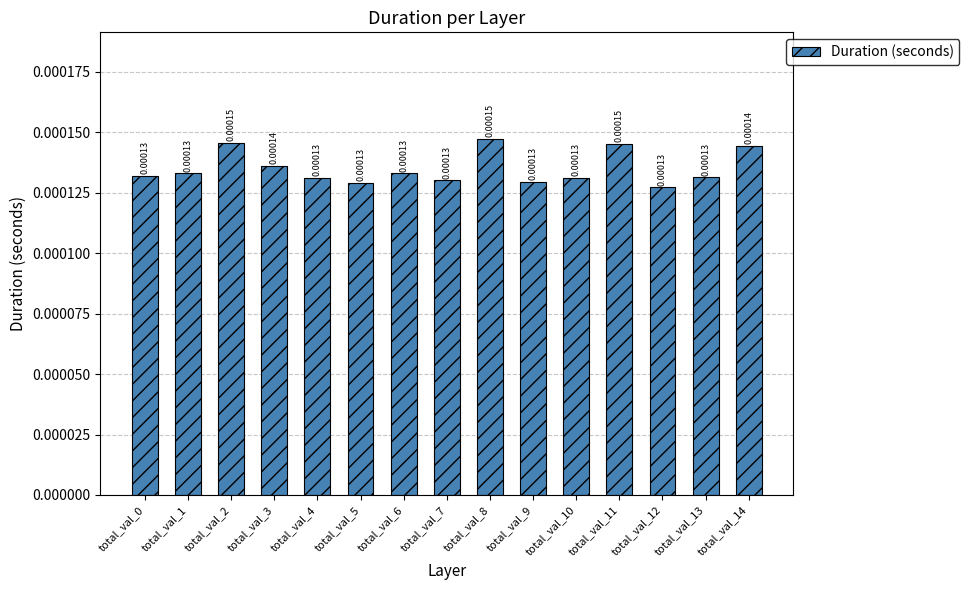

List the labels in order of value, largest first.

total_val_8, total_val_2, total_val_11, total_val_14, total_val_3, total_val_1, total_val_6, total_val_0, total_val_13, total_val_4, total_val_10, total_val_7, total_val_9, total_val_5, total_val_12